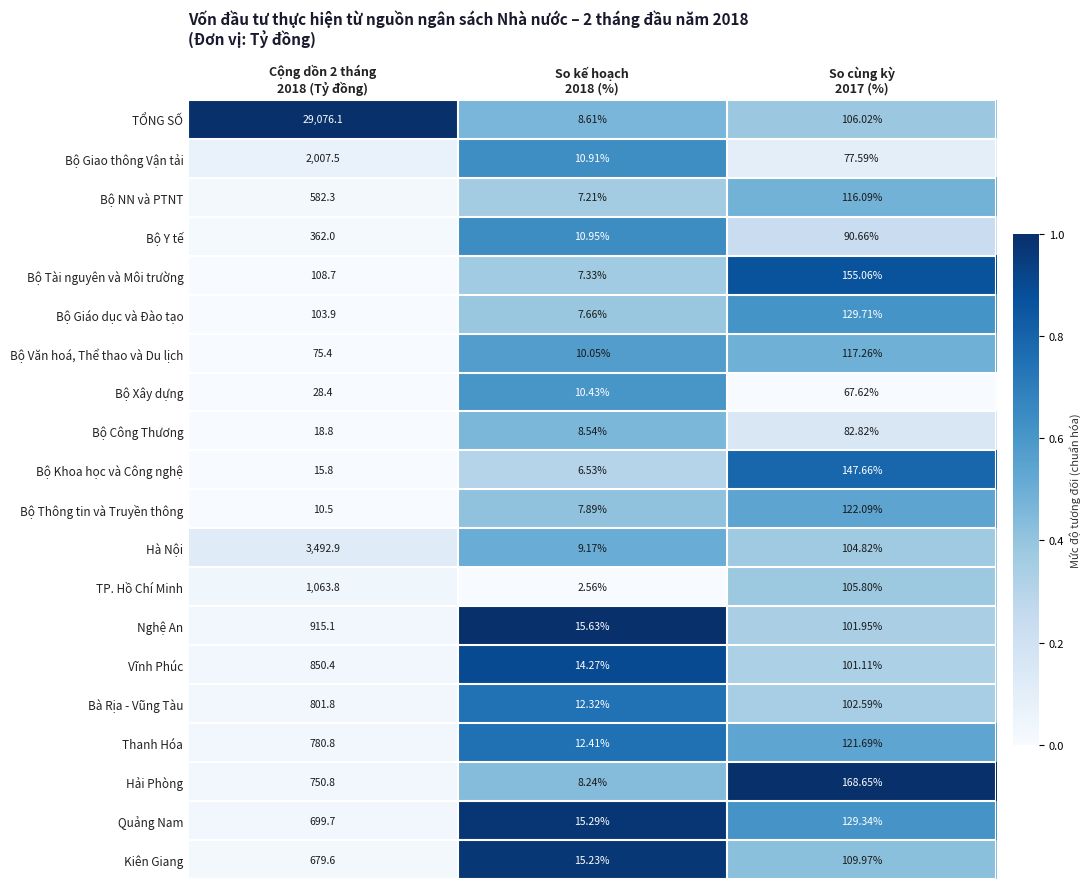

Which series has the widest spread of values?

TỔNG SỐ